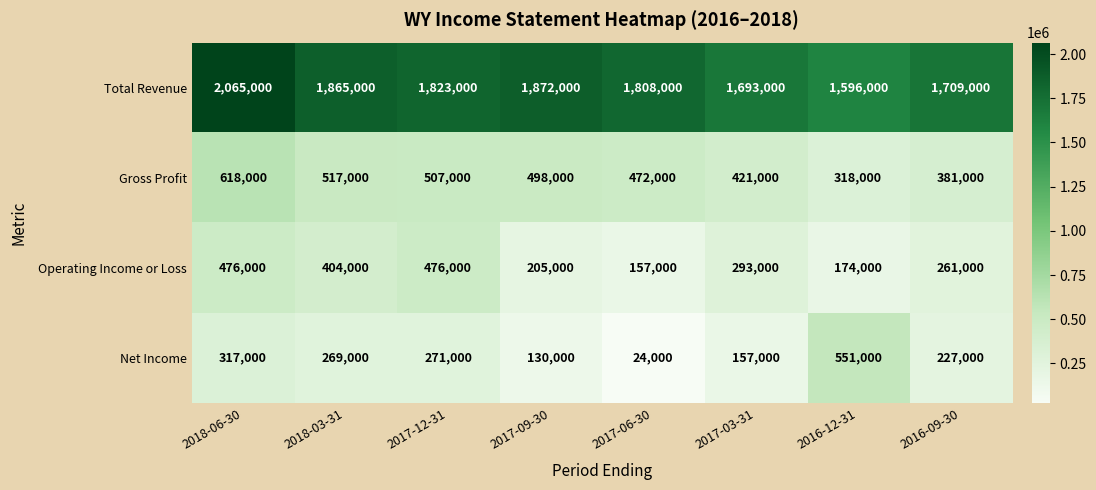

At which label is Gross Profit closest to 468000?

2017-06-30